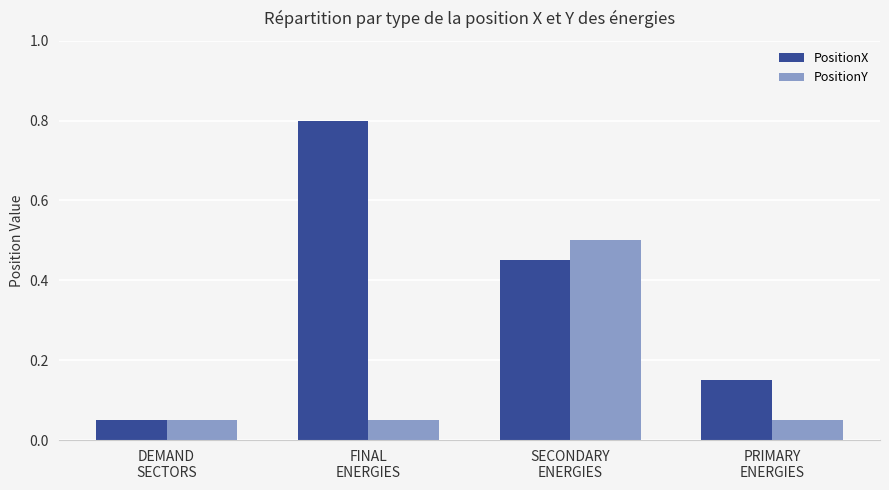

Does the chart contain any negative values?

No